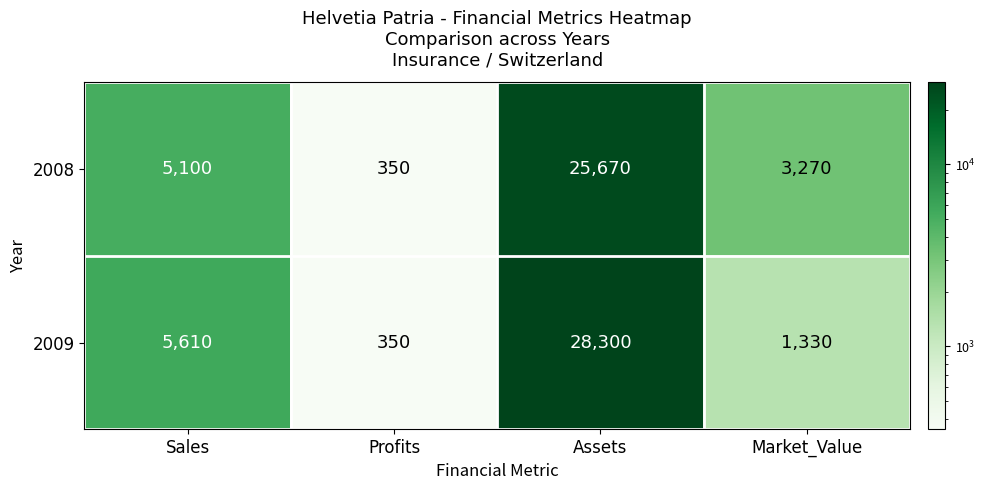

What is the spread (max minus min) of values at Assets?

2630